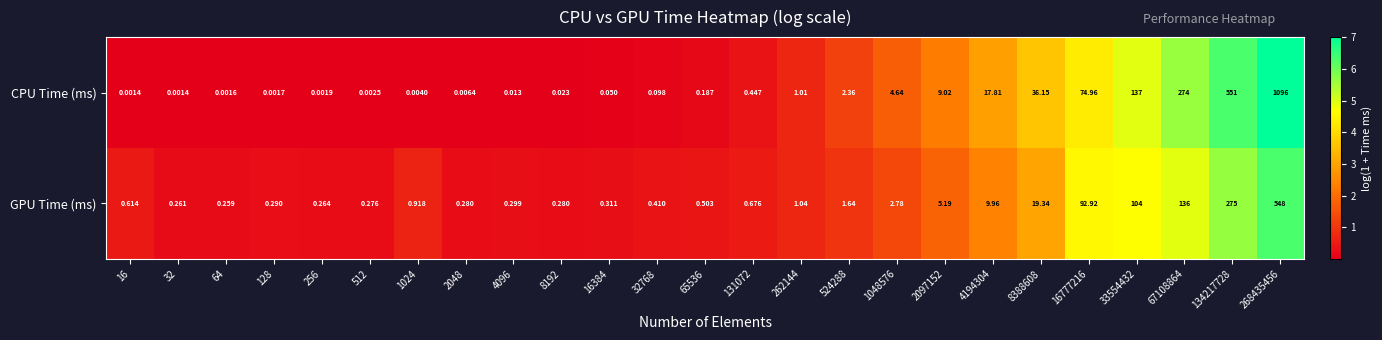

Which series has the widest spread of values?

CPU Time (ms)